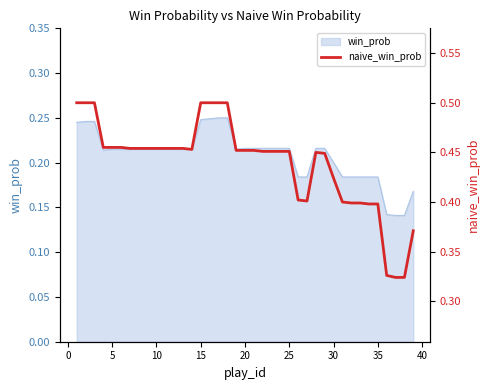

The chart shows a value of 0.7 at 10. True or false?

False